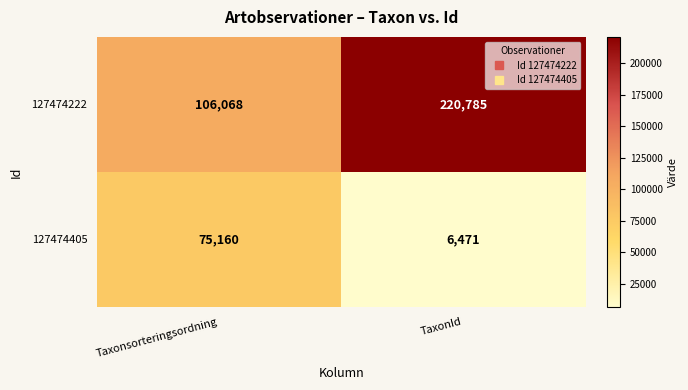

Where is 127474405 nearest to the value 40815?

TaxonId